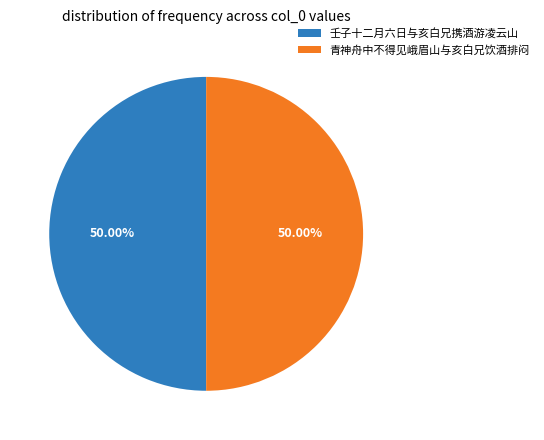

Approximately how many times larger is the value at 壬子十二月六日与亥白兄携酒游凌云山 compared to 青神舟中不得见峨眉山与亥白兄饮酒排闷?

1.0